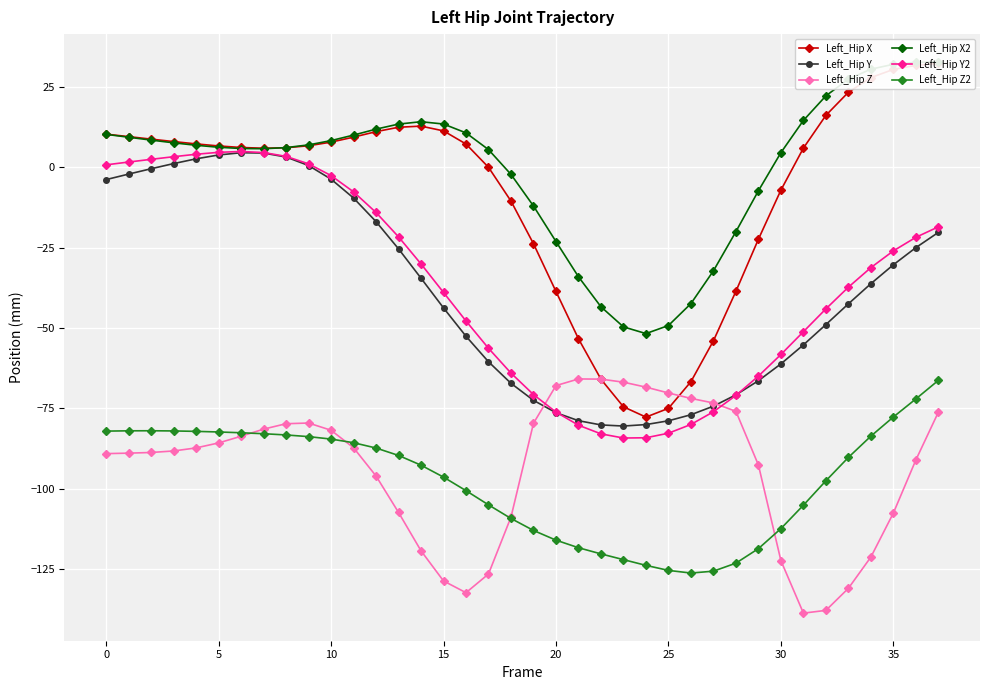

What is the highest value of the Left_Hip Z2 series?

-66.3